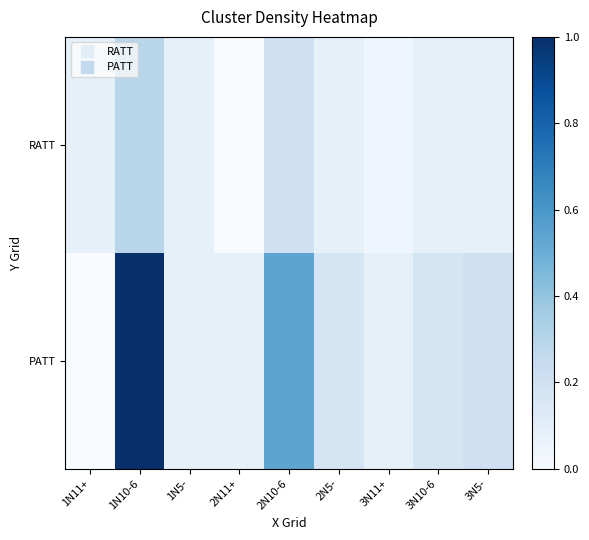

At 3N10-6, list the series in order from smallest to largest.

RATT, PATT